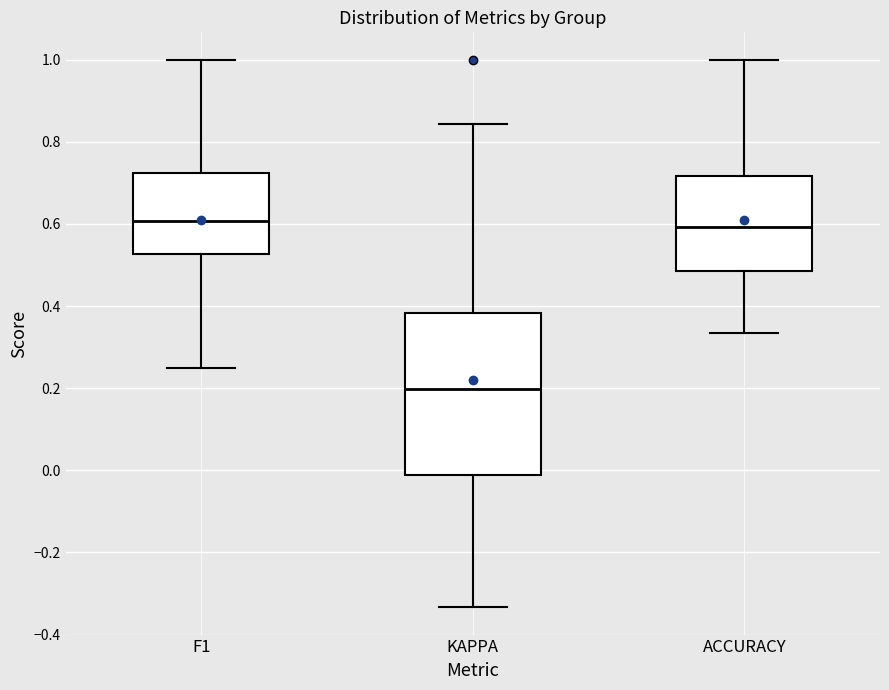

Reading left to right, transcribe this box plot: for each box, give where its median line is, the range the box spans, and where its two whiskers end, as read against the y-axis. The values are not printed on the chart, so give them approximately, as read against the axis.

F1: median 0.60, box 0.52 to 0.72, whiskers 0.26 to 1.00
KAPPA: median 0.20, box -0.02 to 0.38, whiskers -0.34 to 0.84
ACCURACY: median 0.60, box 0.48 to 0.72, whiskers 0.34 to 1.00